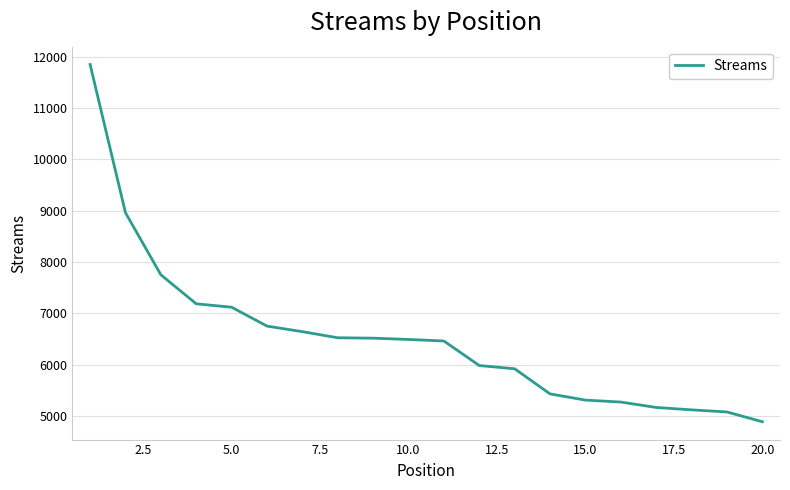

What is the difference between the maximum and minimum values?

6956